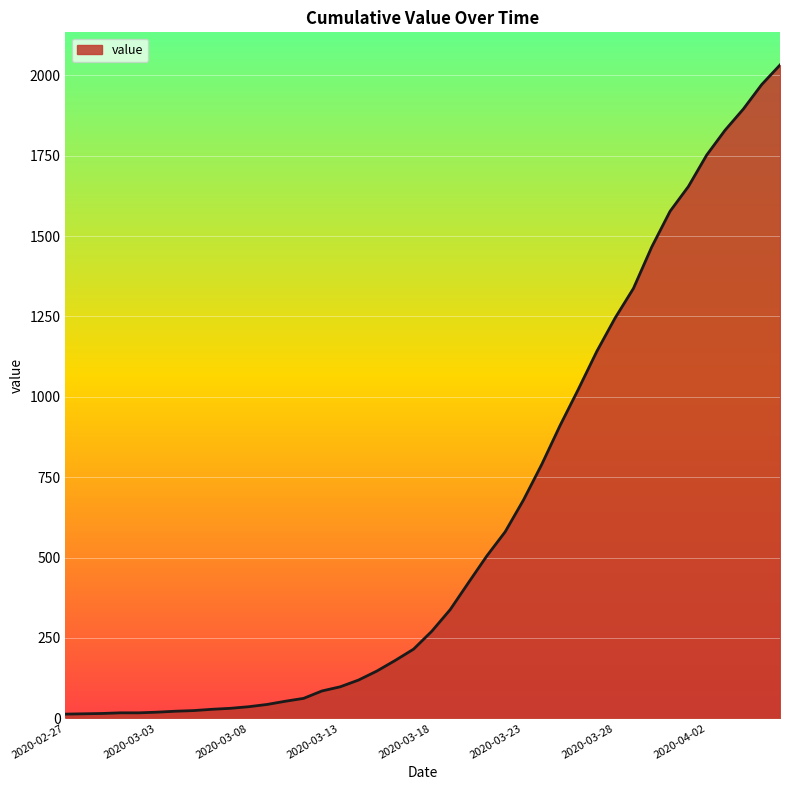

What is the difference between the maximum and minimum values?

2019